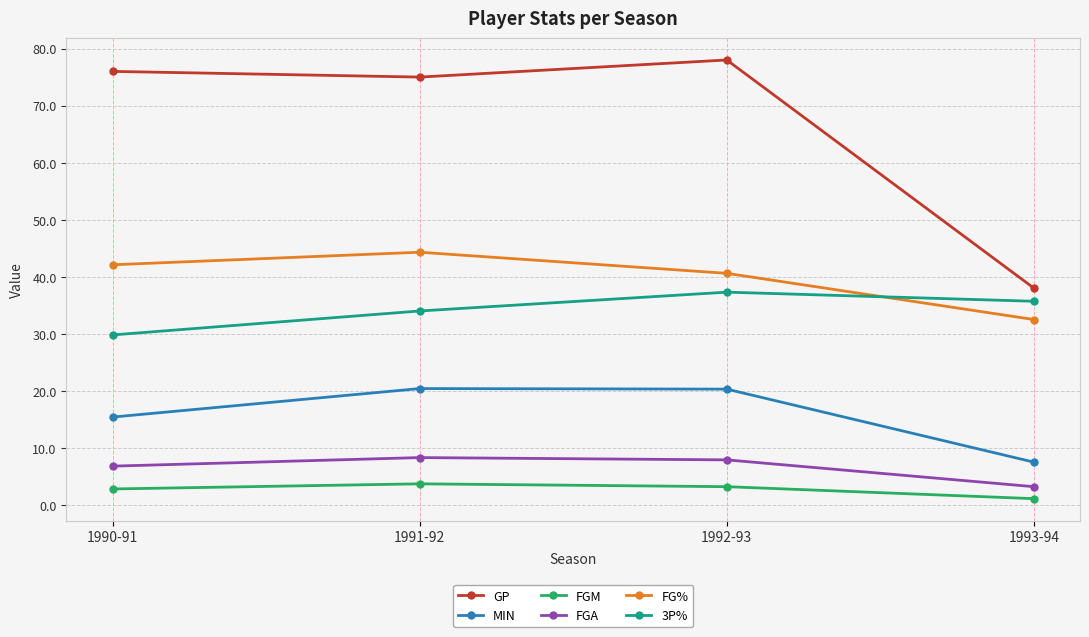

Read the FGA value at 1991-92.

8.3